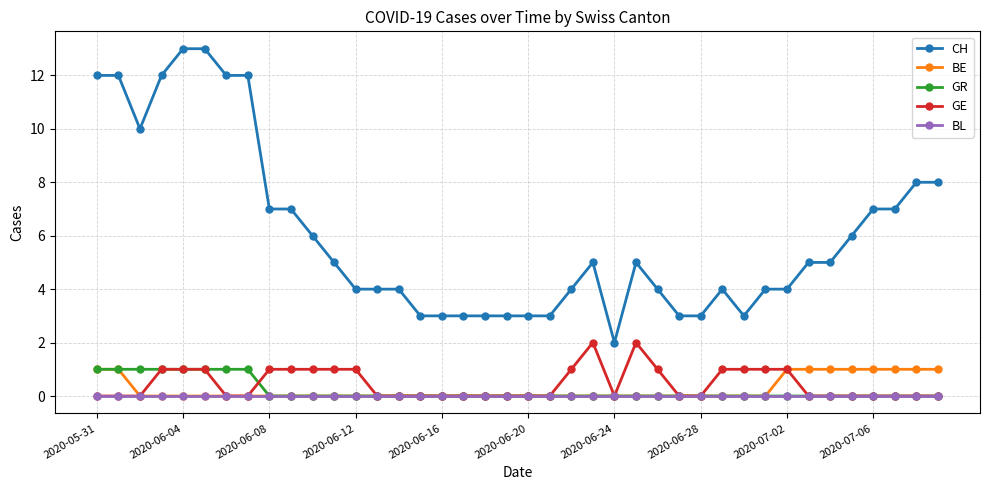

True or false: CH and BL cross at least once.

False